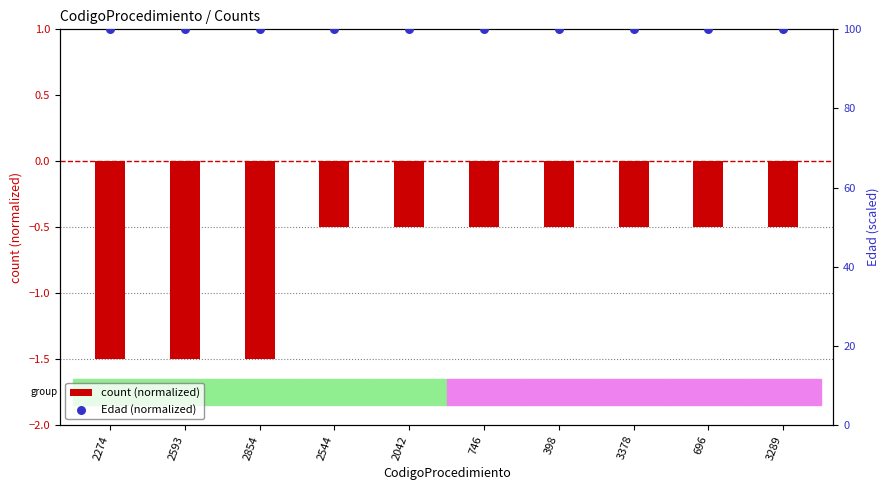

What are all the series names shown in the legend?

count (normalized), Edad (normalized)